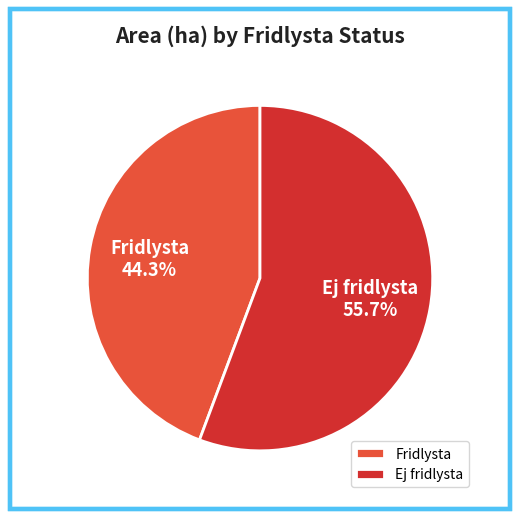

What percentage do Ej fridlysta and Fridlysta together represent?

100.0%